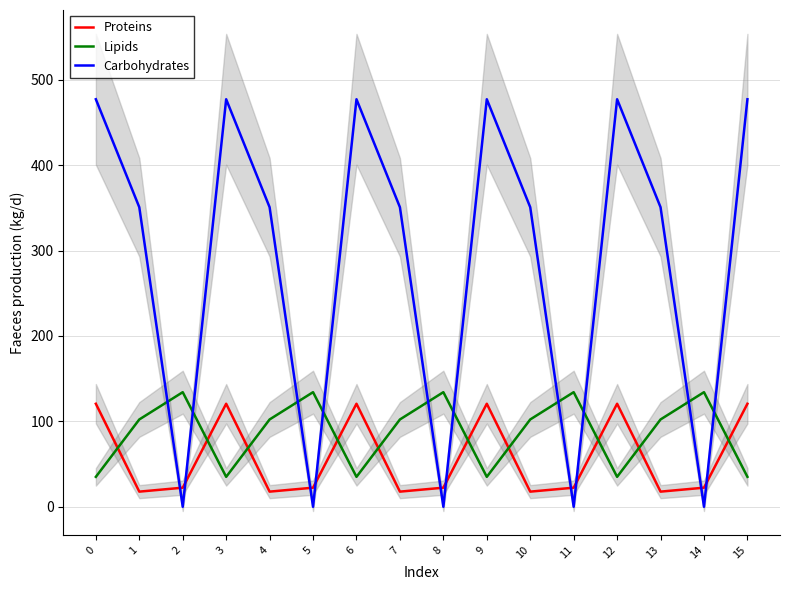

Is this an area chart (filled region under the line)?

No